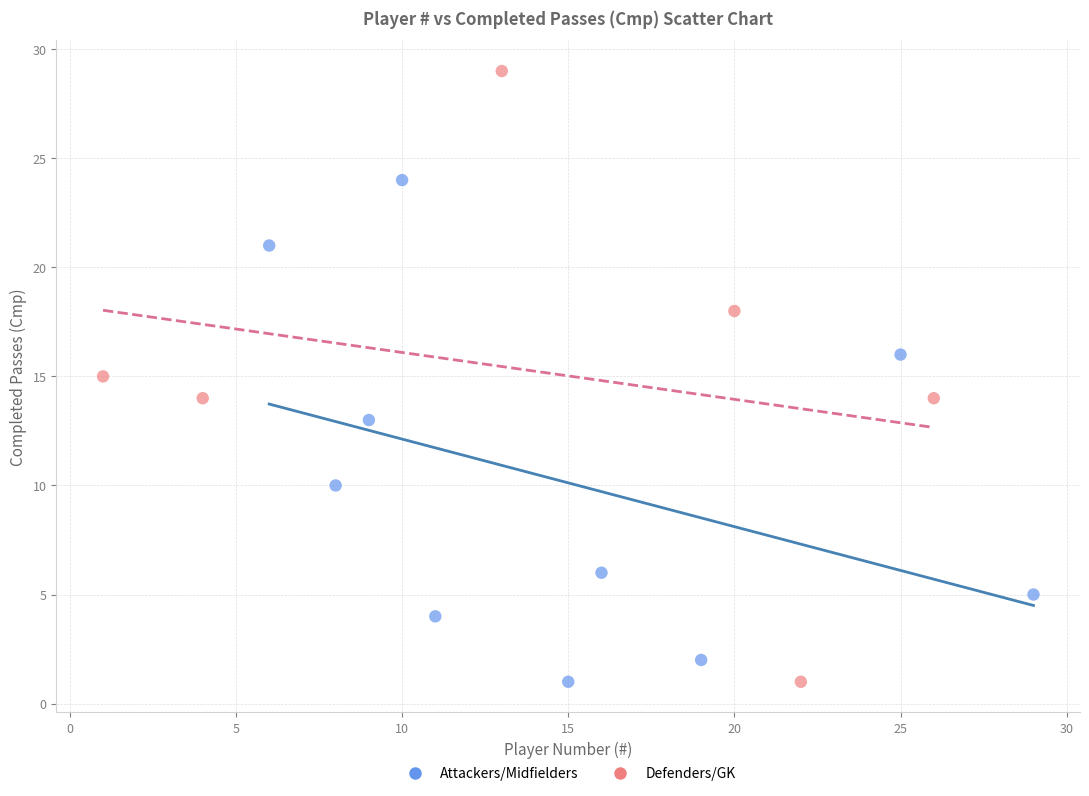

Which series reaches the maximum Y coordinate?

Defenders/GK